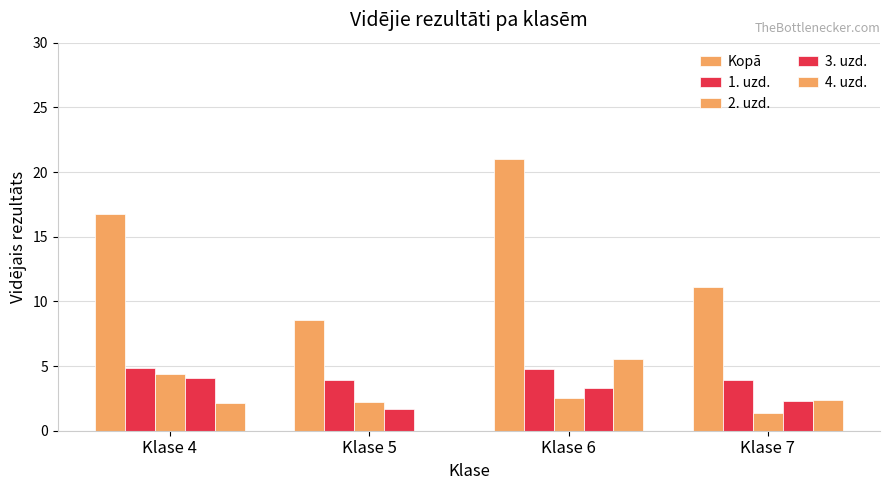

Count the number of categories in the chart.

4